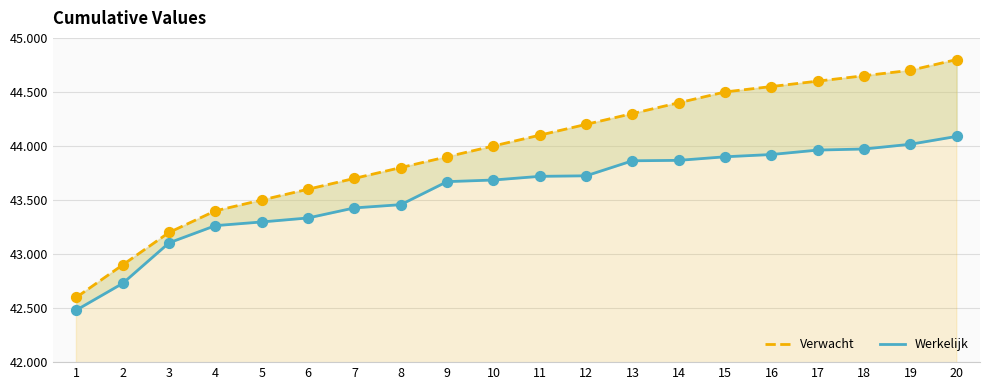

At which category is the sum across all series the highest?

20